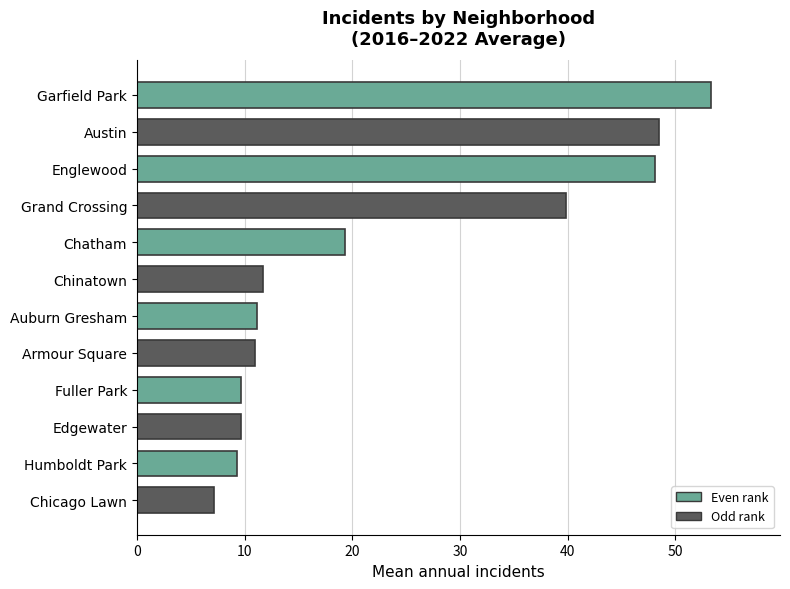

Which has a higher value, Grand Crossing or Chinatown?

Grand Crossing